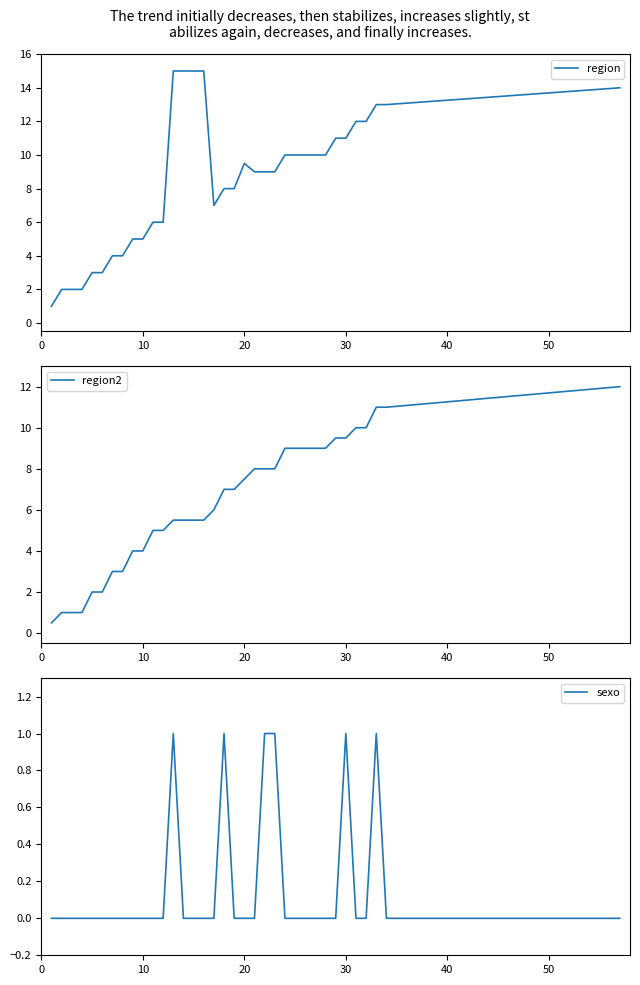

How many values in the region2 series are below 7?

17